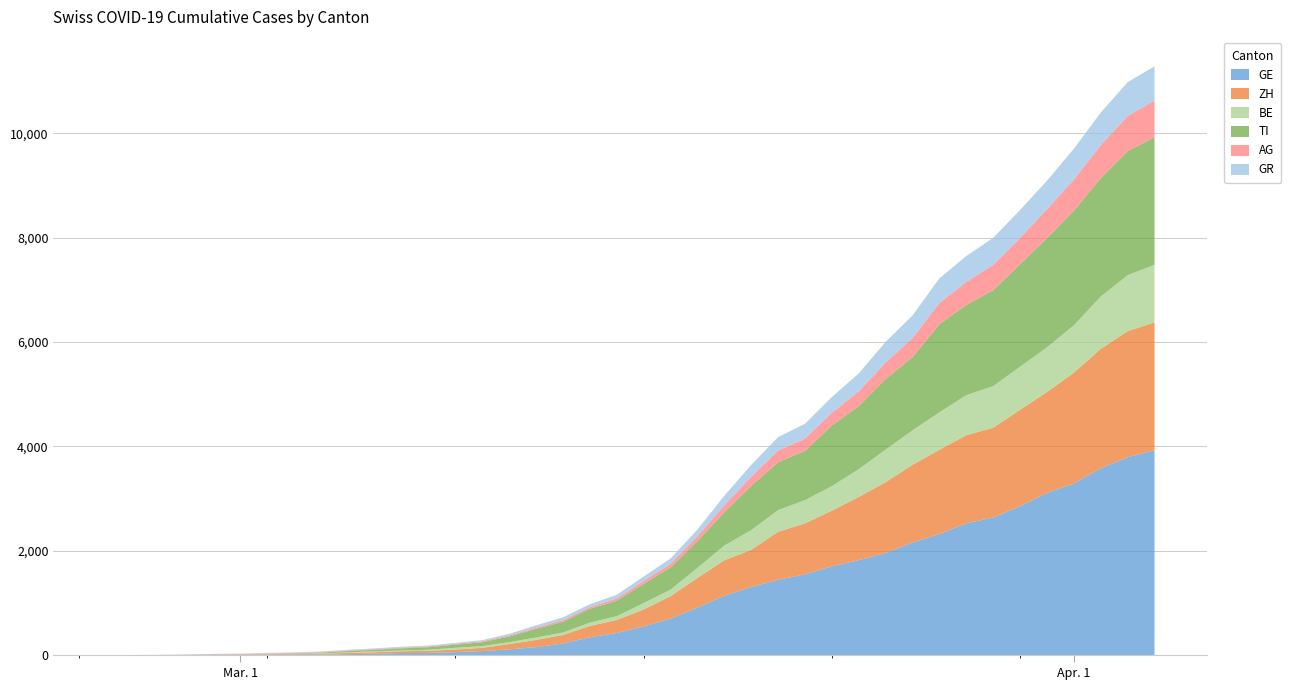

Reading left to right, extract all data points from this chart.

GE: 0=0	1=1	2=1	3=4	4=8	5=9	6=10	7=13	8=15	9=20	10=29	11=42	12=44	13=59	14=79	15=112	16=153	17=224	18=343	19=425	20=549	21=701	22=911	23=1139	24=1307	25=1445	26=1549	27=1703	28=1820	29=1959	30=2160	31=2321	32=2527	33=2638	34=2855	35=3109	36=3289	37=3582	38=3793	39=3928
ZH: 0=0	1=0	2=2	3=2	4=6	5=7	6=10	7=13	8=15	9=23	10=29	11=34	12=40	13=49	14=62	15=101	16=140	17=163	18=218	19=250	20=326	21=429	22=568	23=679	24=711	25=918	26=977	27=1066	28=1212	29=1356	30=1488	31=1614	32=1688	33=1720	34=1846	35=1934	36=2123	37=2287	38=2415	39=2448
BE: 0=0	1=0	2=0	3=0	4=0	5=2	6=4	7=4	8=6	9=11	10=17	11=14	12=20	13=34	14=33	15=37	16=46	17=48	18=62	19=74	20=123	21=126	22=193	23=282	24=377	25=418	26=444	27=470	28=532	29=624	30=660	31=718	32=767	33=798	34=826	35=856	36=909	37=1003	38=1073	39=1106
TI: 0=0	1=0	2=1	3=1	4=2	5=2	6=4	7=8	8=13	9=25	10=28	11=41	12=49	13=61	14=75	15=108	16=163	17=206	18=265	19=293	20=368	21=426	22=511	23=638	24=849	25=916	26=945	27=1162	28=1209	29=1354	30=1401	31=1688	32=1727	33=1837	34=1962	35=2091	36=2195	37=2271	38=2377	39=2442
AG: 0=0	1=1	2=1	3=1	4=3	5=4	6=7	7=7	8=10	9=11	10=12	11=14	12=14	13=15	14=18	15=20	16=27	17=30	18=33	19=43	20=56	21=69	22=96	23=134	24=175	25=223	26=235	27=245	28=283	29=318	30=367	31=407	32=444	33=485	34=506	35=554	36=596	37=631	38=673	39=702
GR: 0=0	1=2	2=2	3=6	4=6	5=6	6=9	7=9	8=12	9=14	10=16	11=17	12=18	13=18	14=22	15=31	16=43	17=53	18=56	19=71	20=84	21=101	22=128	23=182	24=226	25=258	26=284	27=300	28=343	29=393	30=433	31=474	32=495	33=519	34=535	35=547	36=592	37=622	38=649	39=657